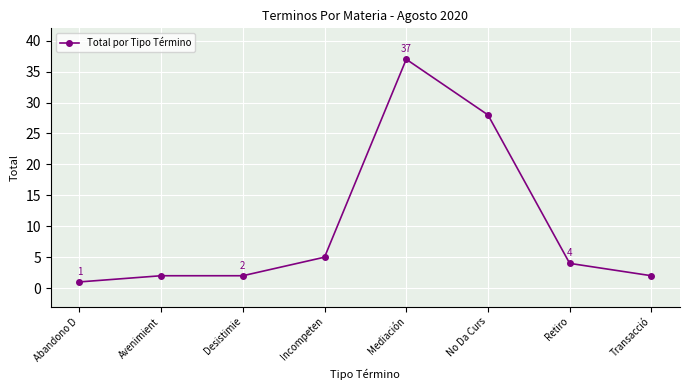

How many lines are shown in the chart?

1